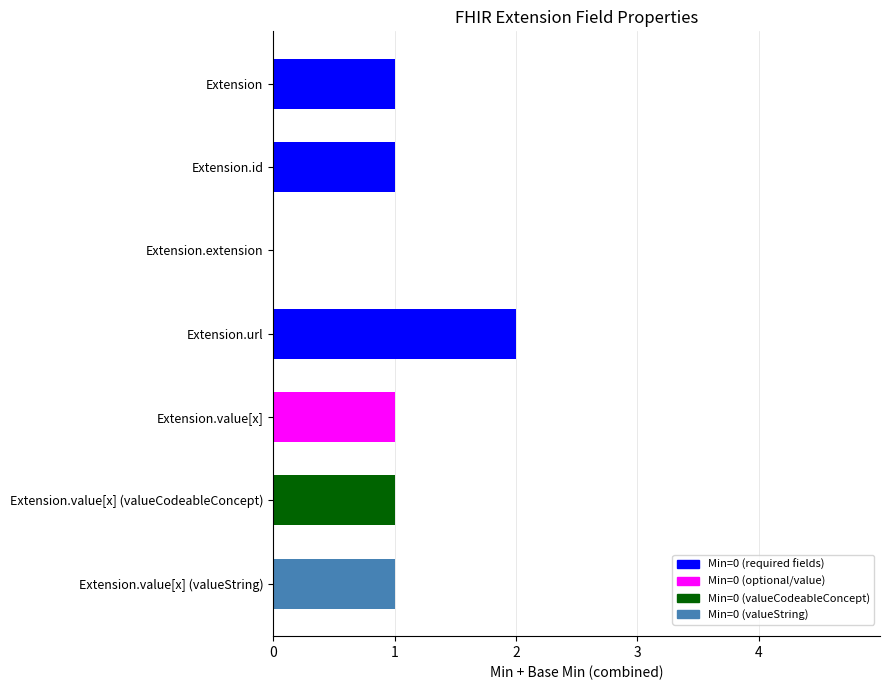

What is the sum of all values?

7